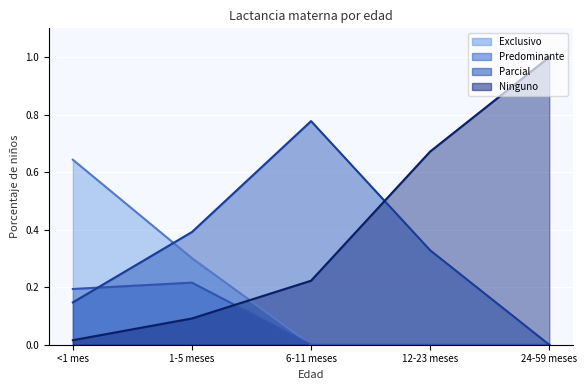

What is the label of the 1st point from the left?

<1 mes